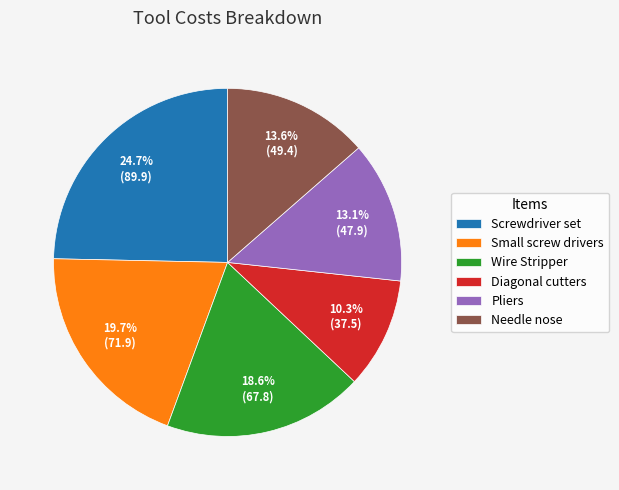

Which slice is the largest?

Screwdriver set